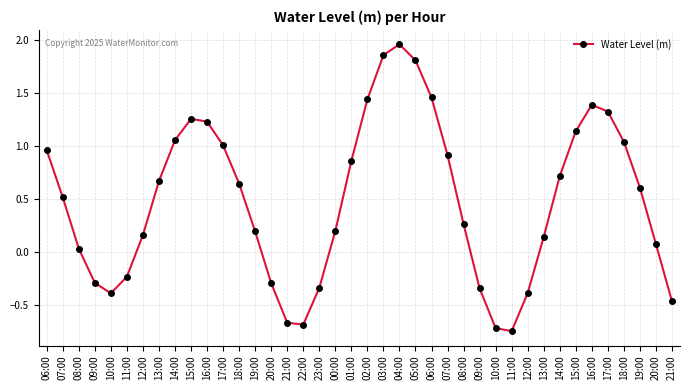

Reading left to right, list all the values displayed in this chart.

1.0	0.5	0.0	-0.3	-0.4	-0.2	0.2	0.7	1.1	1.3	1.2	1.0	0.6	0.2	-0.3	-0.7	-0.7	-0.3	0.2	0.9	1.4	1.9	2.0	1.8	1.5	0.9	0.3	-0.3	-0.7	-0.7	-0.4	0.1	0.7	1.1	1.4	1.3	1.0	0.6	0.1	-0.5